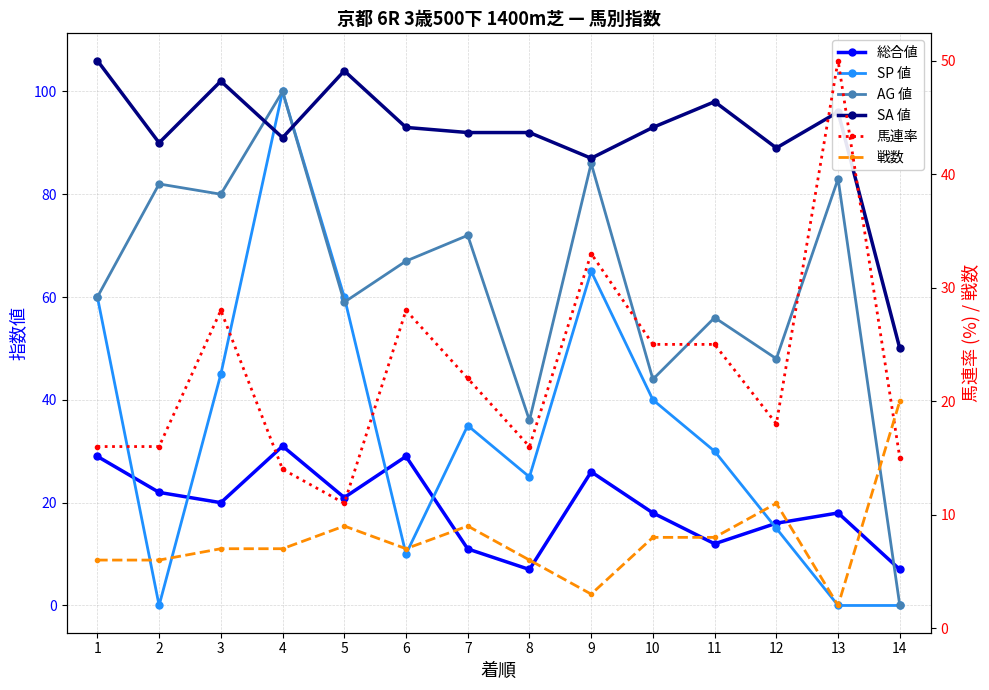

Reading right to left, list all the values displayed in this chart.

総合値: 14=7	13=18	12=16	11=12	10=18	9=26	8=7	7=11	6=29	5=21	4=31	3=20	2=22	1=29
SP 値: 14=0	13=0	12=15	11=30	10=40	9=65	8=25	7=35	6=10	5=60	4=100	3=45	2=0	1=60
AG 値: 14=0	13=83	12=48	11=56	10=44	9=86	8=36	7=72	6=67	5=59	4=100	3=80	2=82	1=60
SA 値: 14=50	13=96	12=89	11=98	10=93	9=87	8=92	7=92	6=93	5=104	4=91	3=102	2=90	1=106
馬連率: 14=15	13=50	12=18	11=25	10=25	9=33	8=16	7=22	6=28	5=11	4=14	3=28	2=16	1=16
戦数: 14=20	13=2	12=11	11=8	10=8	9=3	8=6	7=9	6=7	5=9	4=7	3=7	2=6	1=6